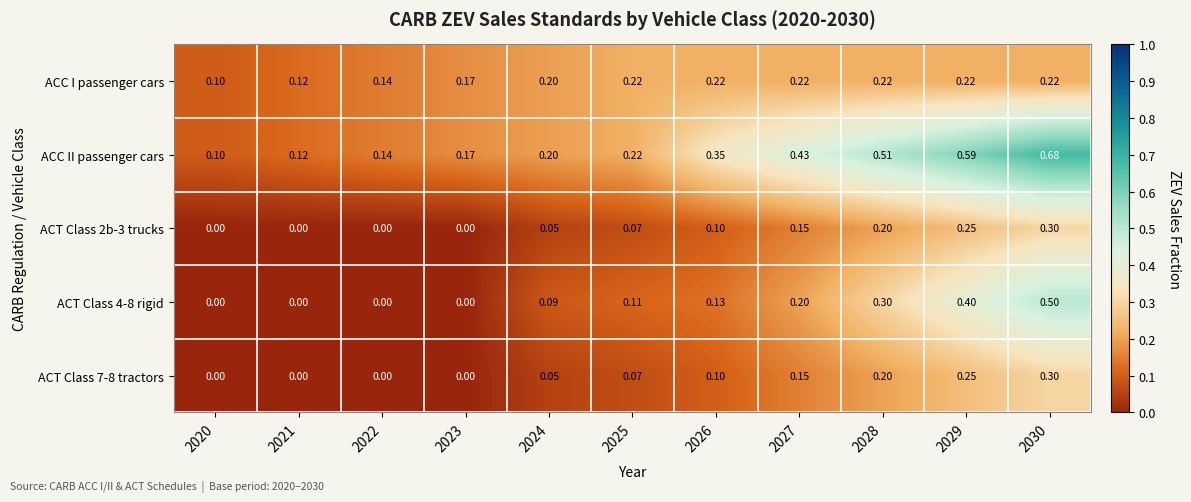

Which series has the widest spread of values?

ACC II passenger cars